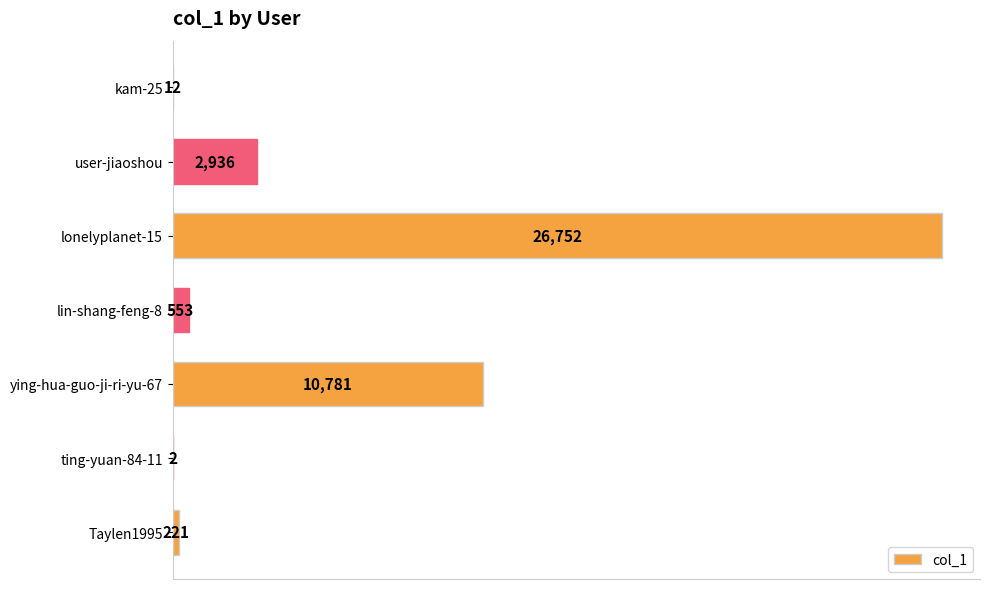

Are the bars horizontal?

Yes